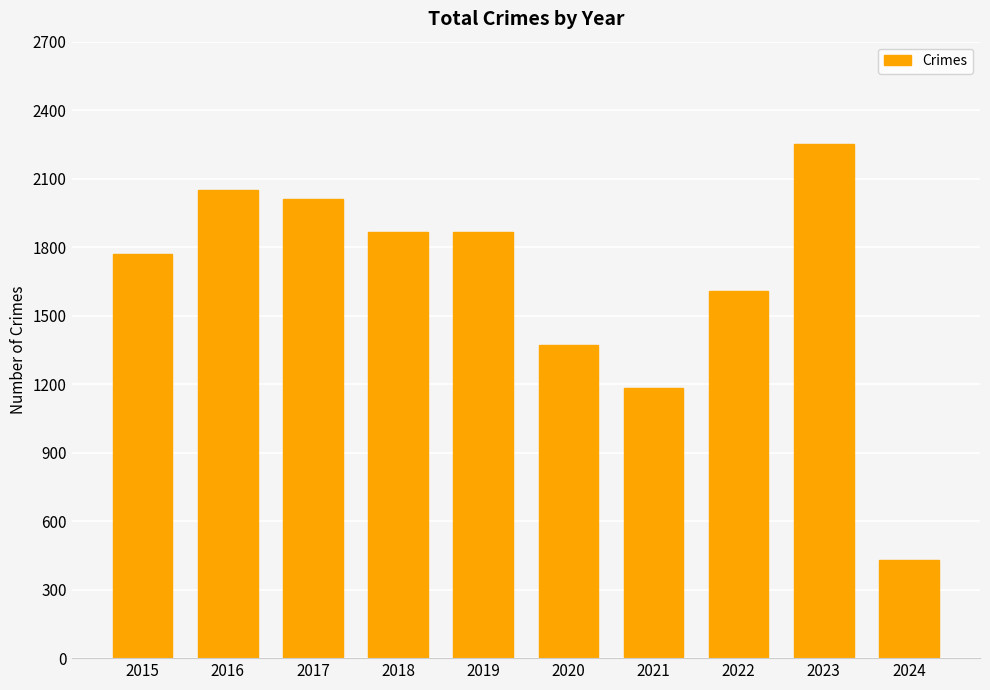

What is the sum of all values?

16405